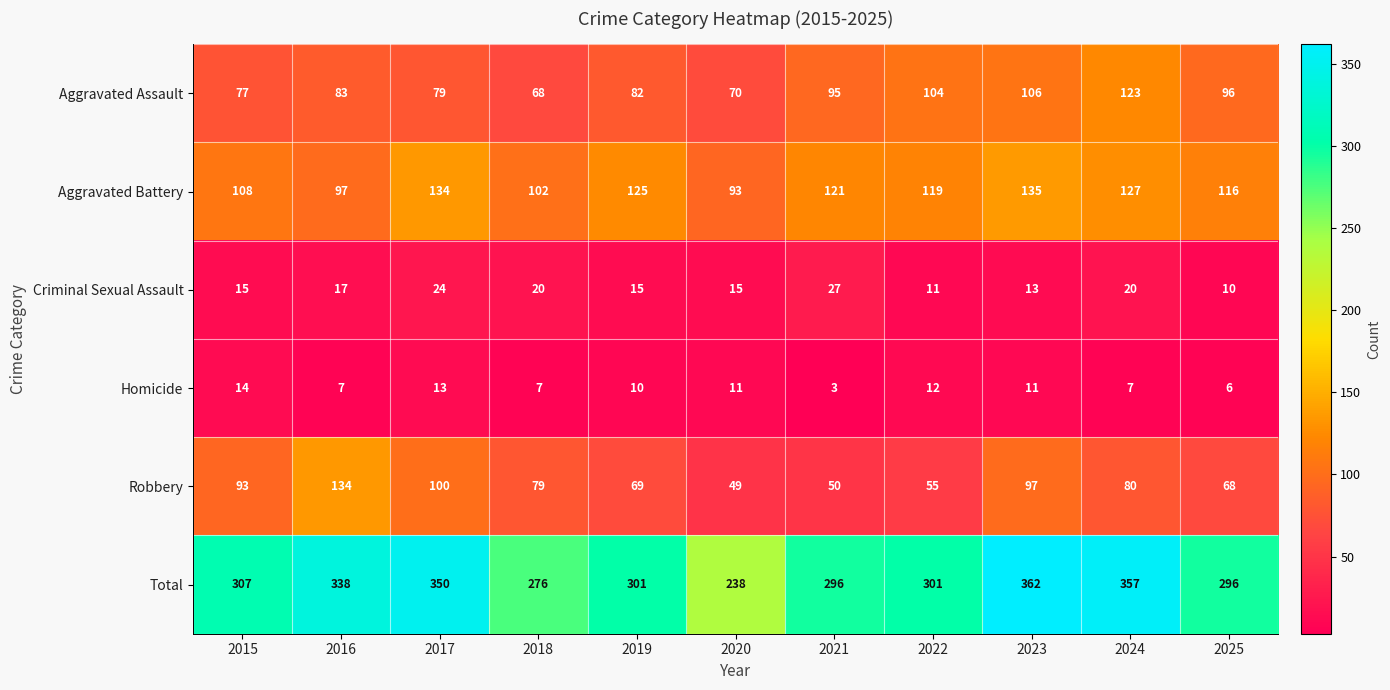

Rank the series at 2018 from lowest to highest value.

Homicide, Criminal Sexual Assault, Aggravated Assault, Robbery, Aggravated Battery, Total